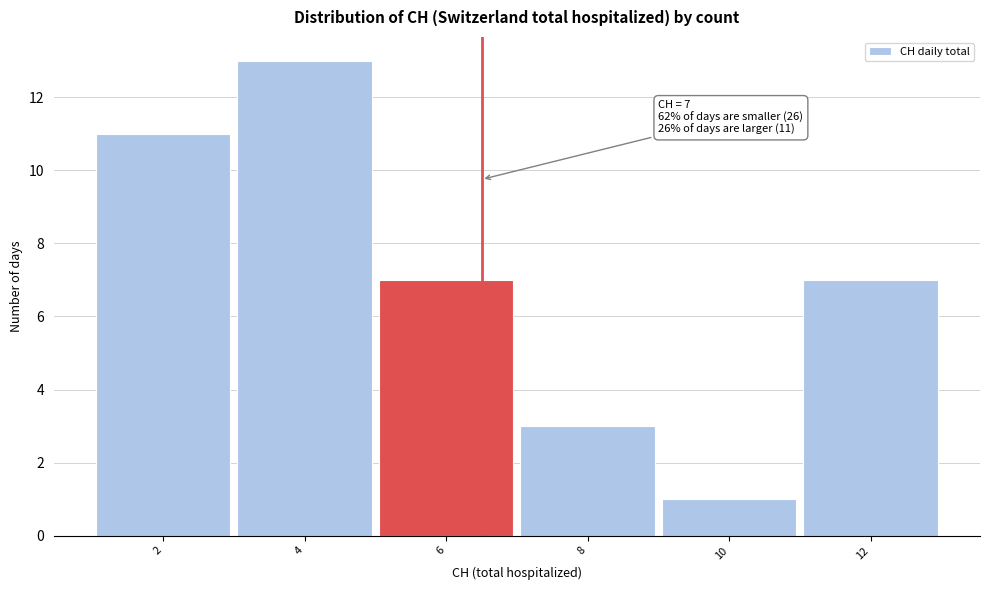

Reading left to right, transcribe all the data shown in this chart.

11	13	7	3	1	7